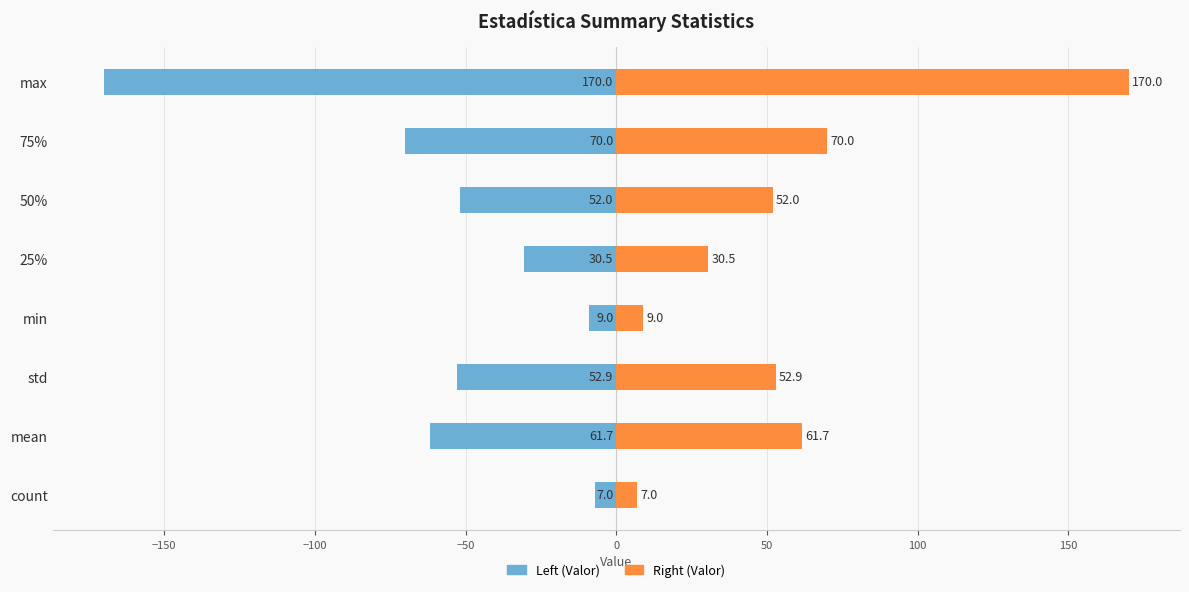

What is the difference between the highest and lowest values at min?

18.0